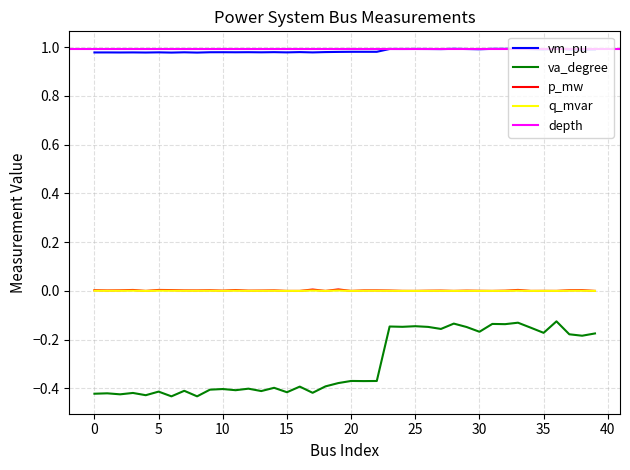

True or false: p_mw and va_degree intersect in this chart.

False